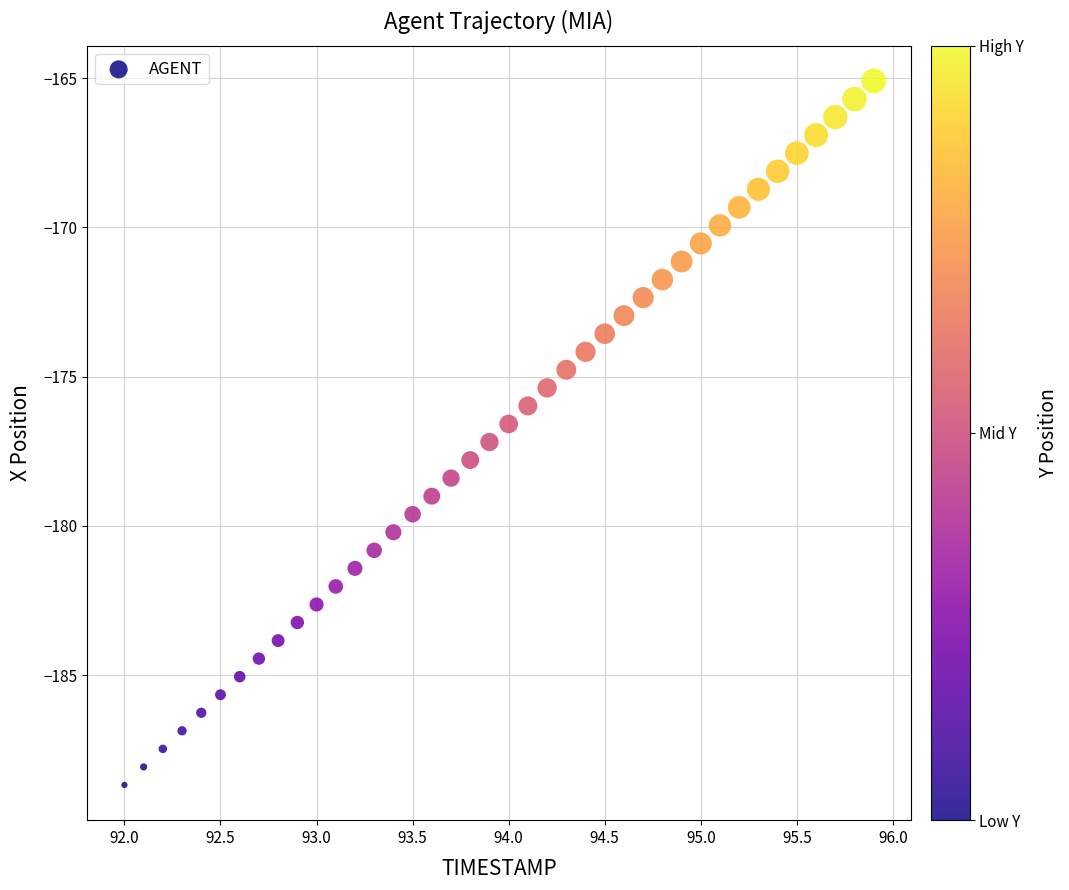

What is the range of X values (max minus min)?

3.9